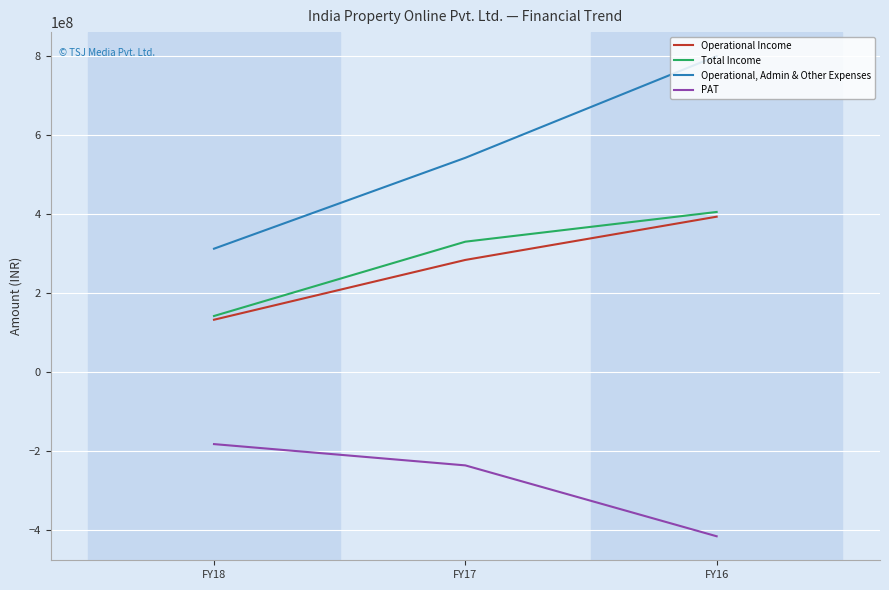

Is this an area chart (filled region under the line)?

No